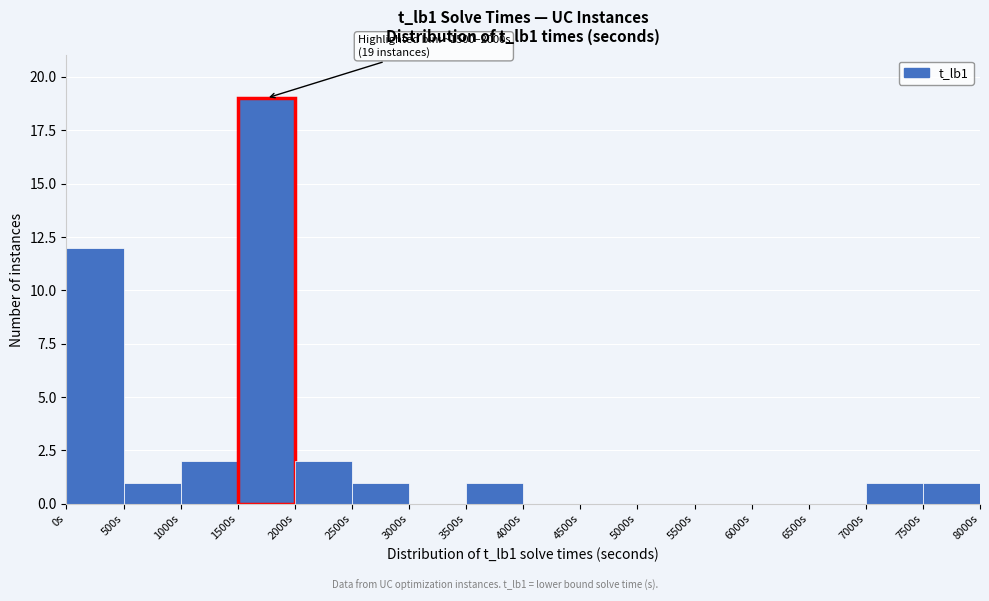

Over which range of the x-axis is the bar tallest?

1500 to 2000